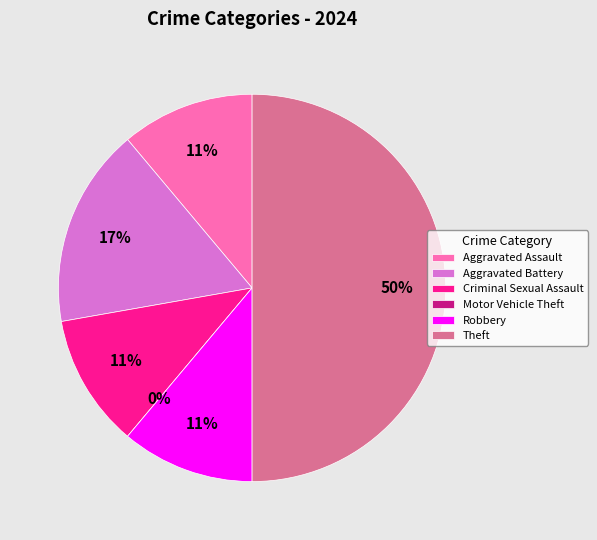

The Theft slice represents 38% of the pie. True or false?

False